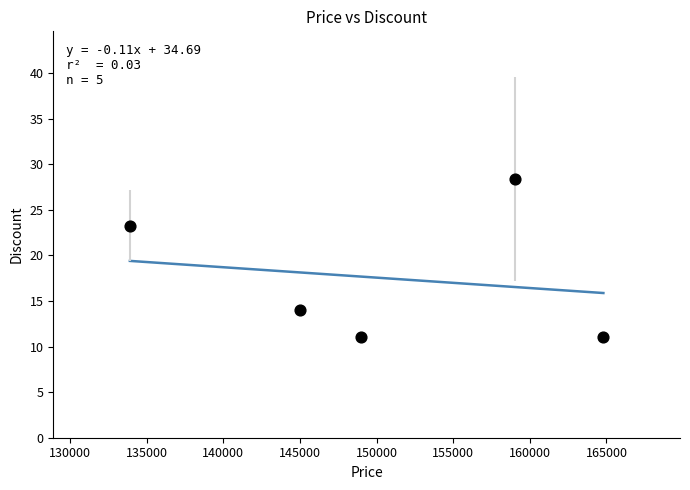

What is the range of Y values (max minus min)?

17.4